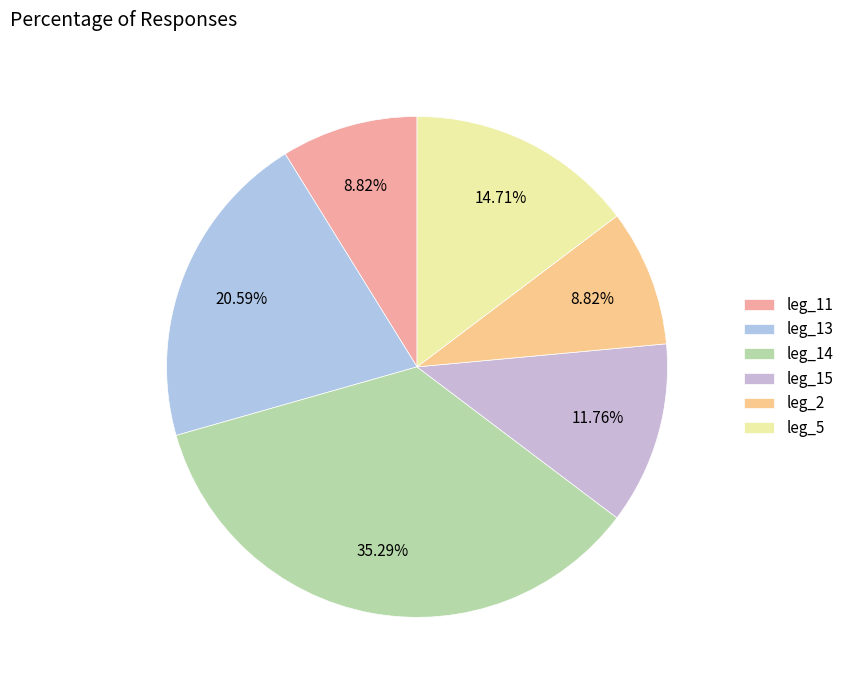

Rank the categories by value from highest to lowest.

leg_14, leg_13, leg_5, leg_15, leg_11, leg_2